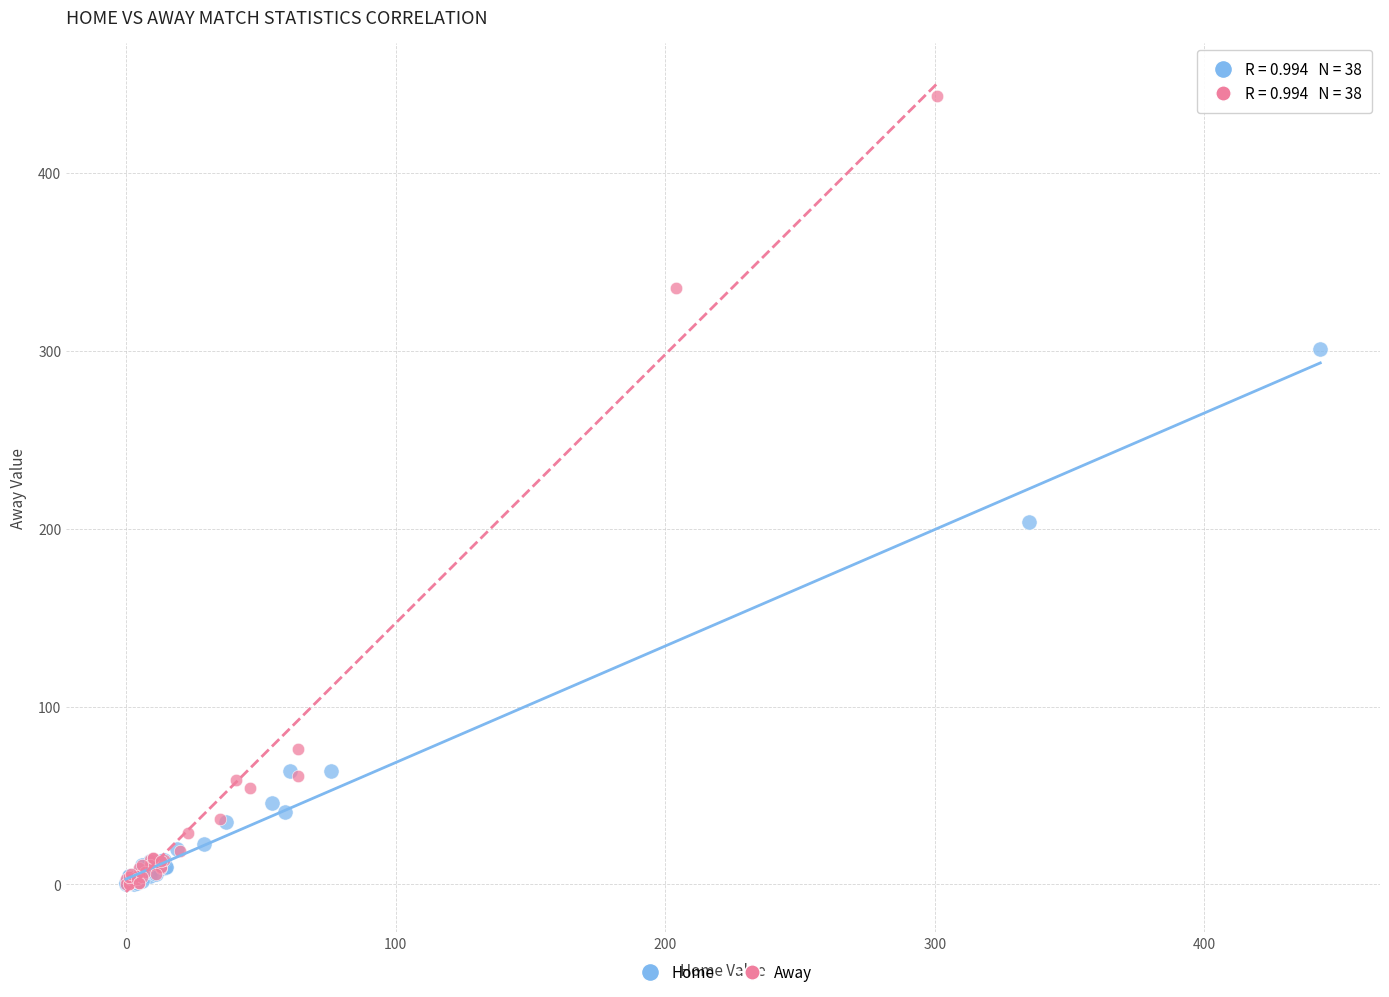

Which series contains the highest Y value?

Away